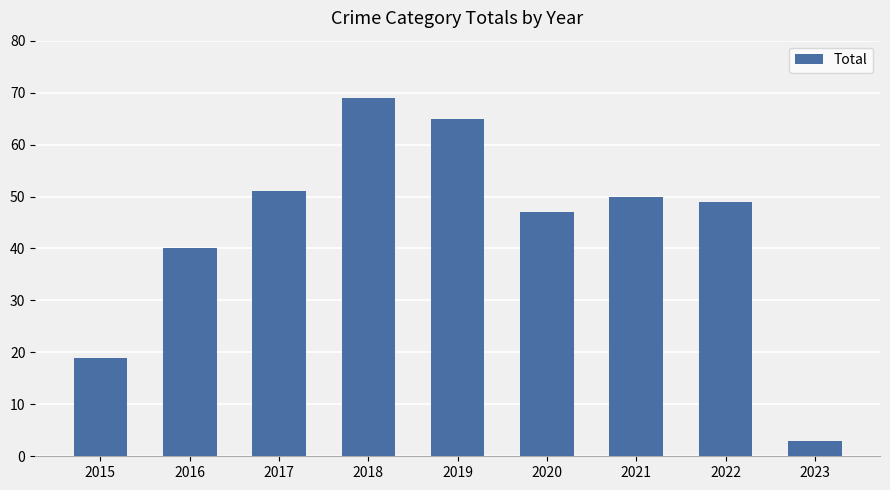

Does the chart contain stacked bars?

No